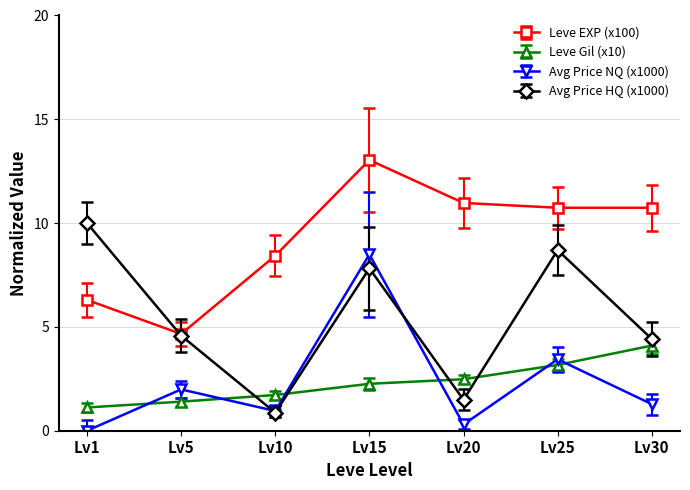

True or false: Avg Price NQ (x1000) and Leve EXP (x100) intersect in this chart.

False